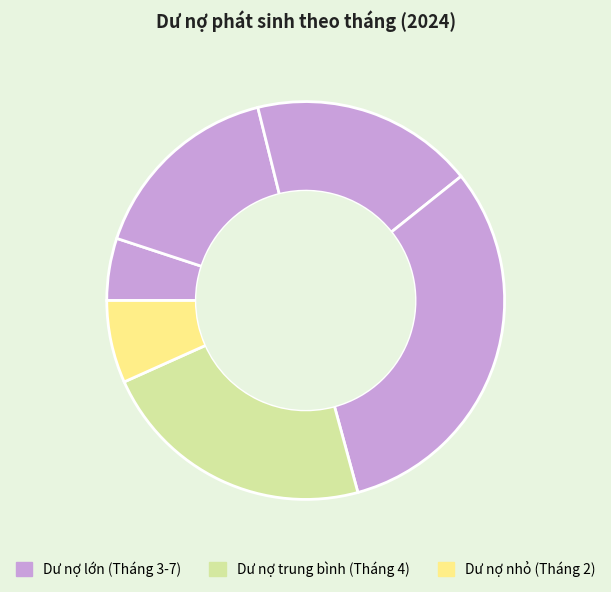

Count the number of slices in the pie.

6